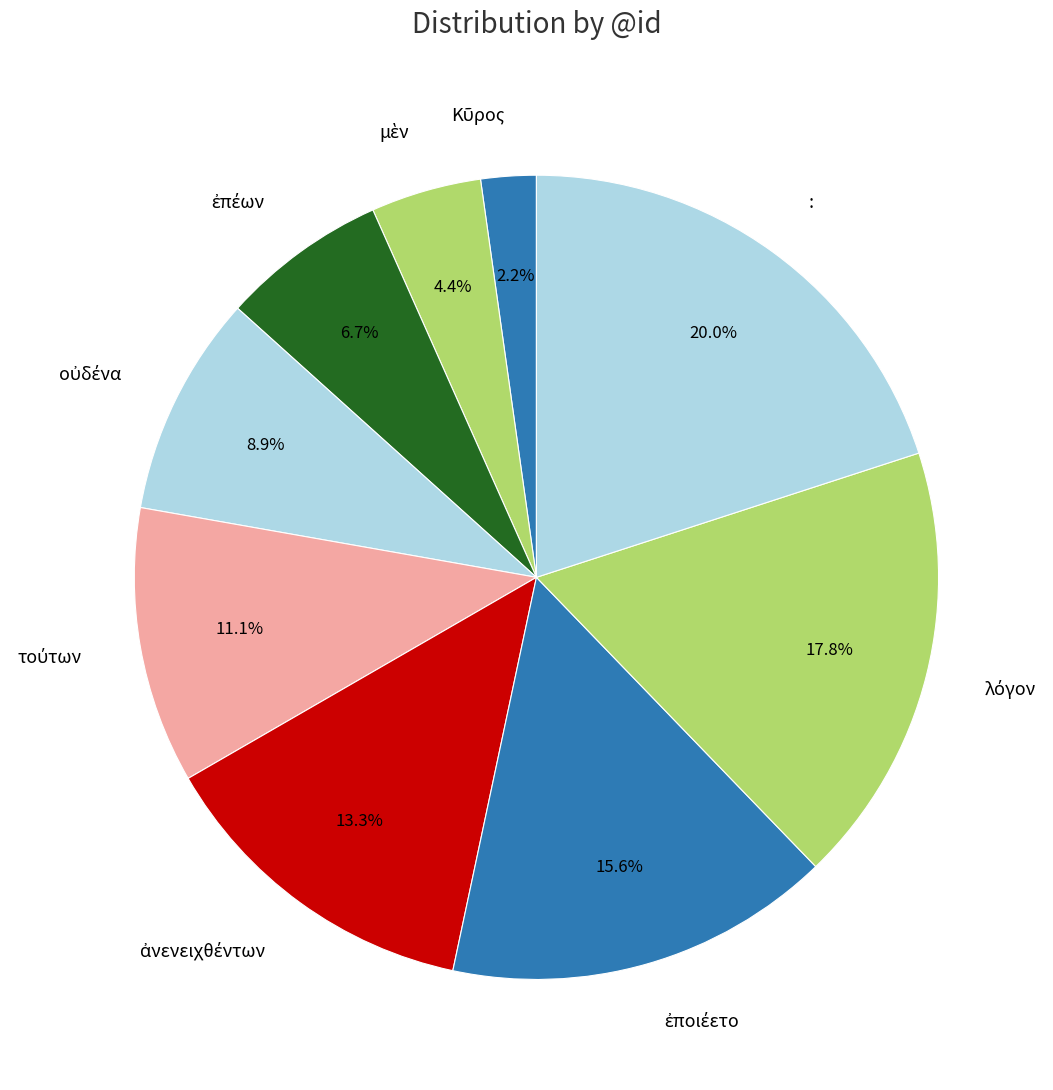

Which slice is the largest?

: